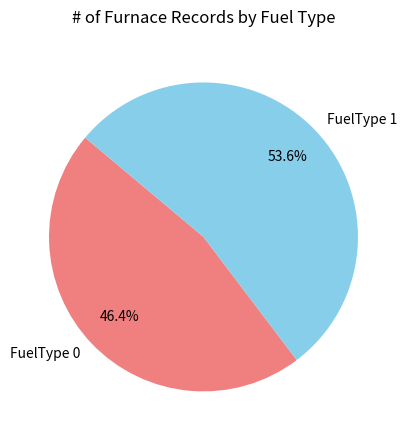

Approximately how many times larger is the value at FuelType 0 compared to FuelType 1?

0.9